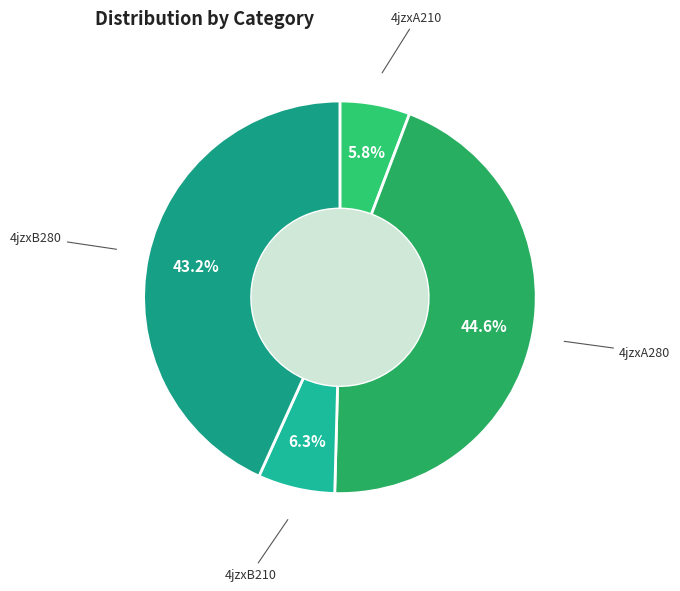

Count the number of slices in the pie.

4